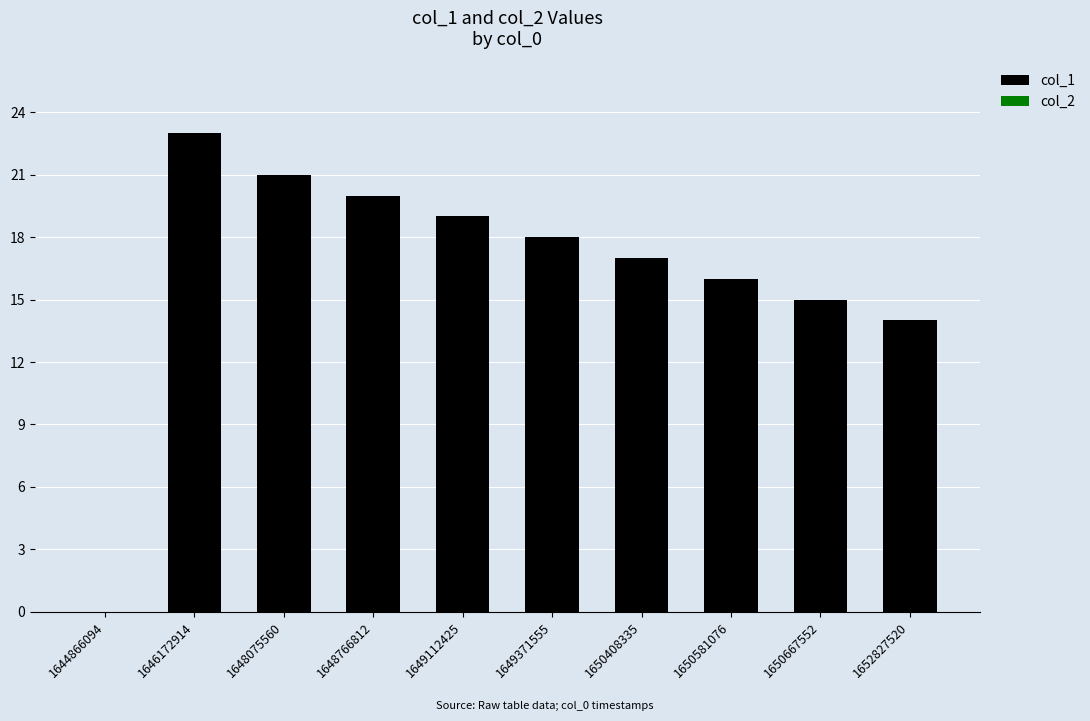

Are the bars grouped side by side (vs. stacked)?

No